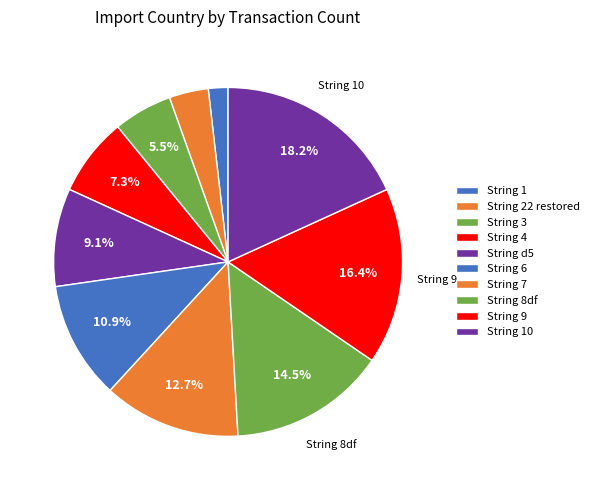

The String 9 slice represents 29% of the pie. True or false?

False